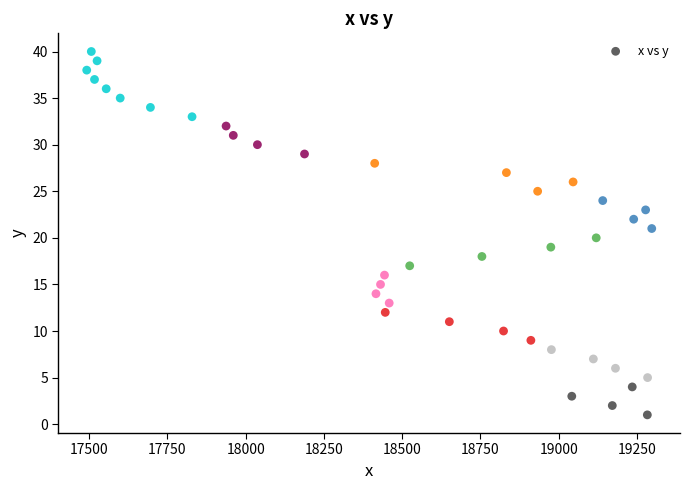

What is the range of Y values (max minus min)?

39